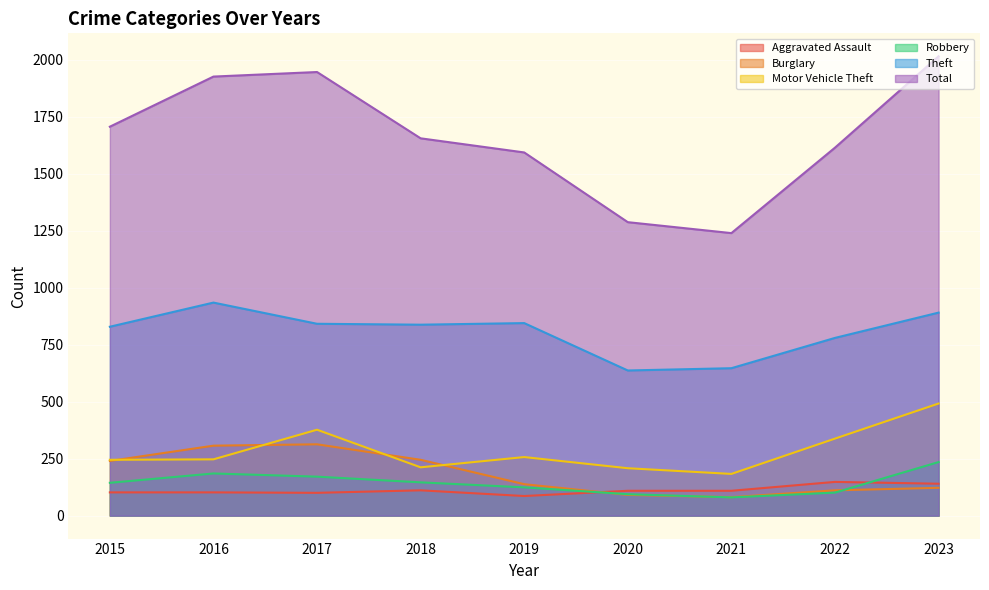

At which label does Theft first exceed 838?

2016